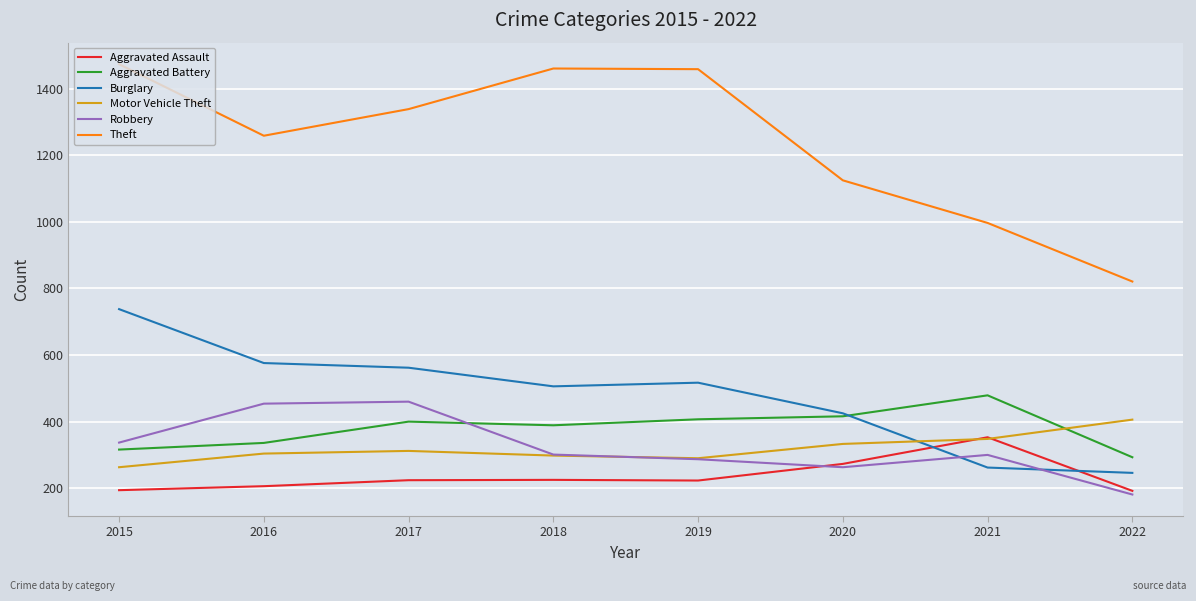

Which series has the largest range (max minus min)?

Theft